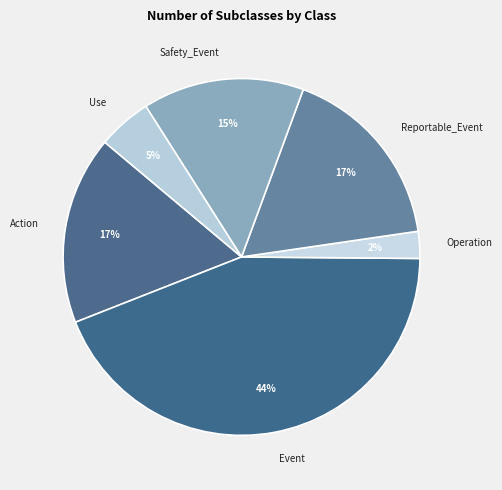

To the nearest percent, what is the difference between the Safety_Event and Use slice percentages?

10%